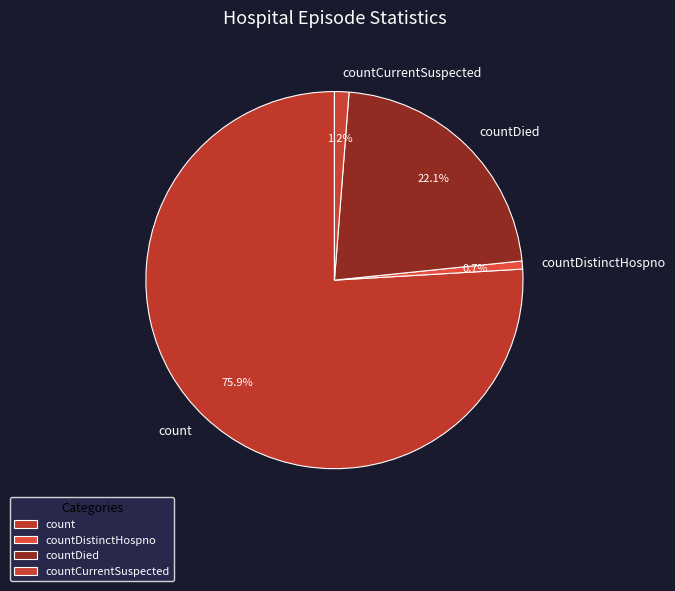

Is count the majority of the pie?

Yes